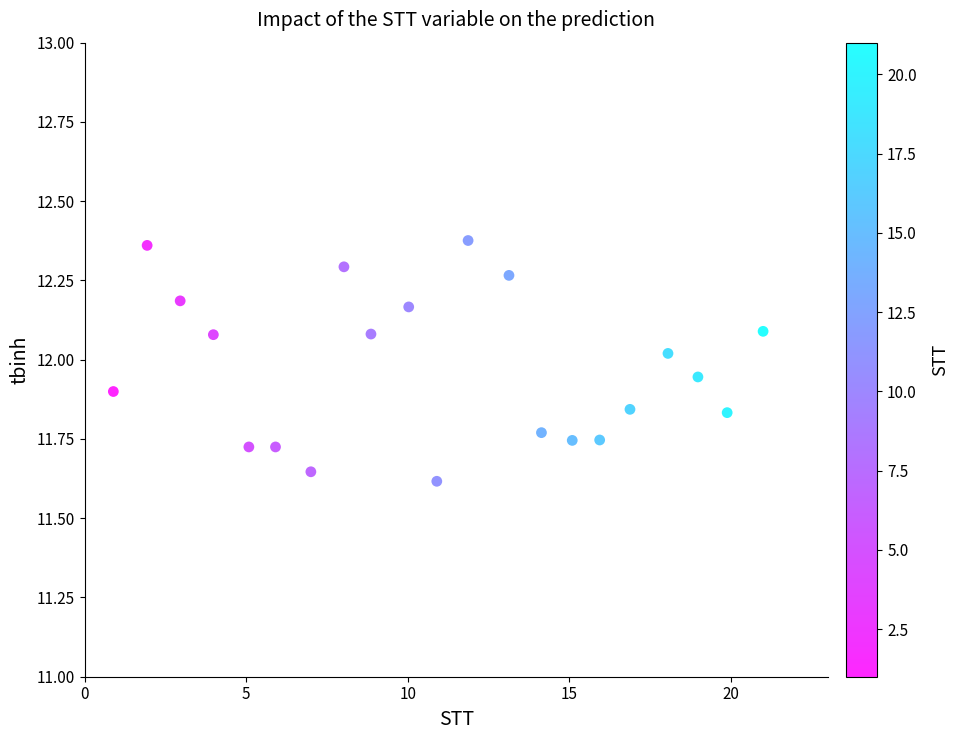

What is the range of Y values (max minus min)?

0.8